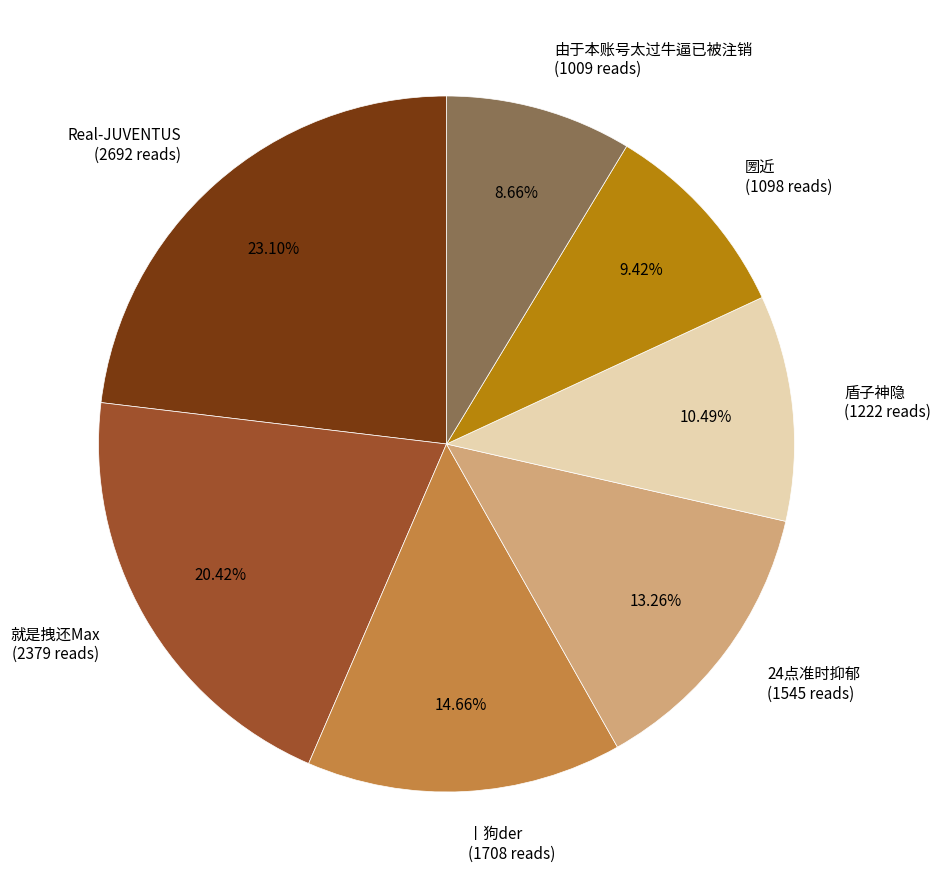

The Real-JUVENTUS slice represents 36% of the pie. True or false?

False